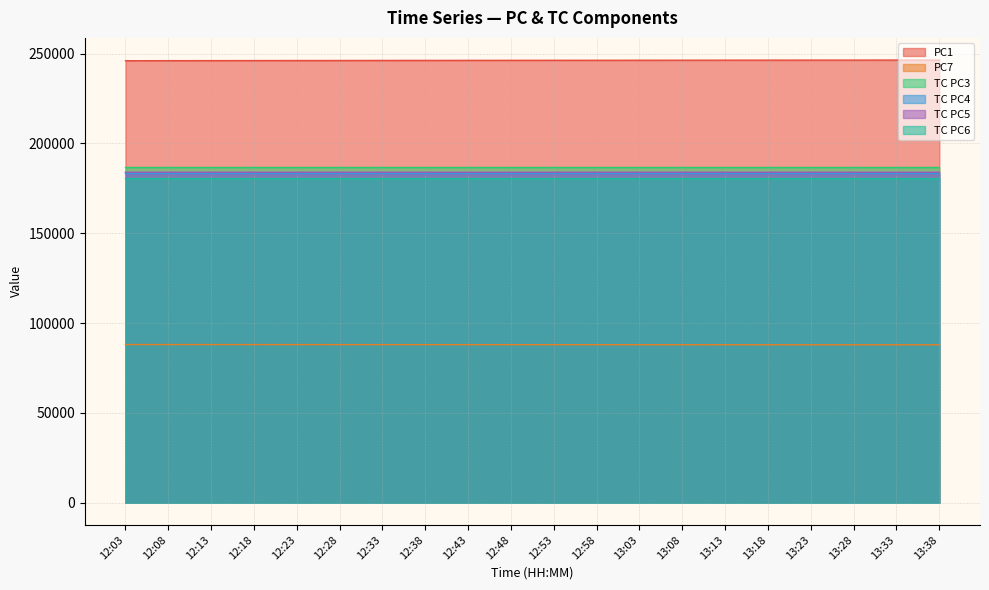

How many values in the PC1 series are below 246284?

10